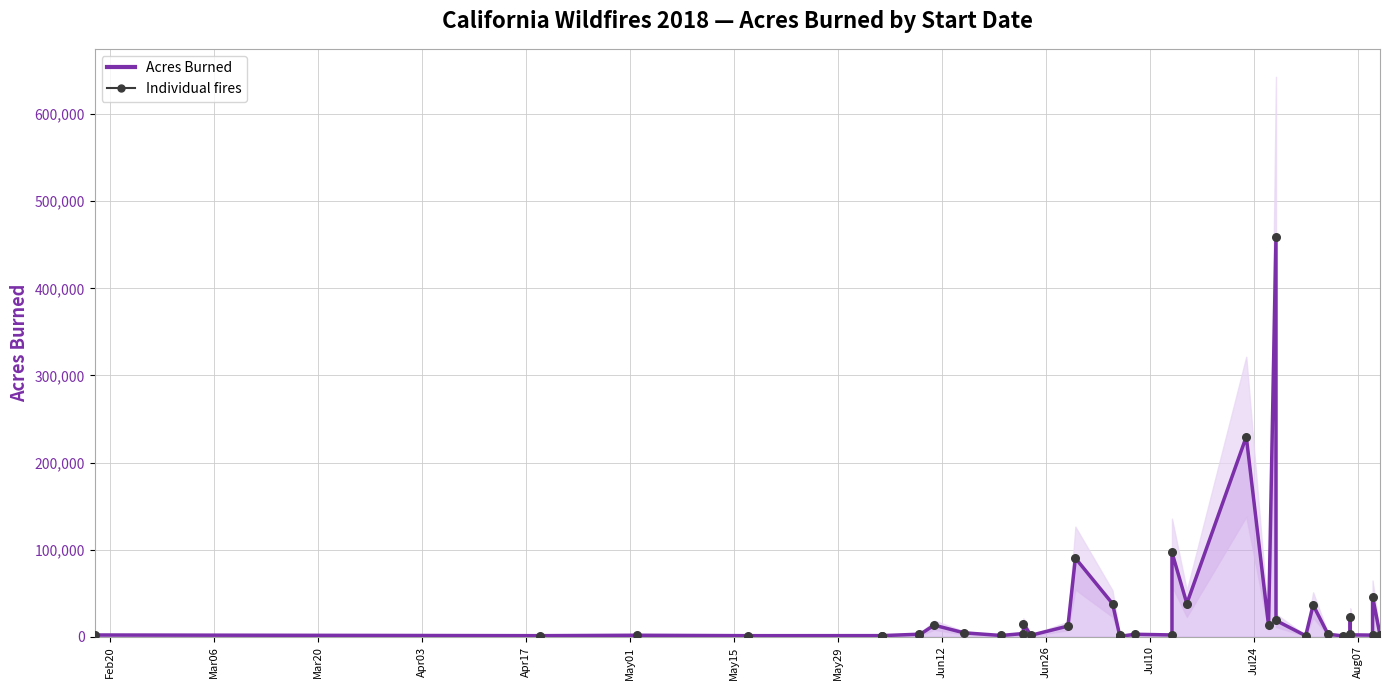

Which series has the widest spread of Y values?

Acres Burned